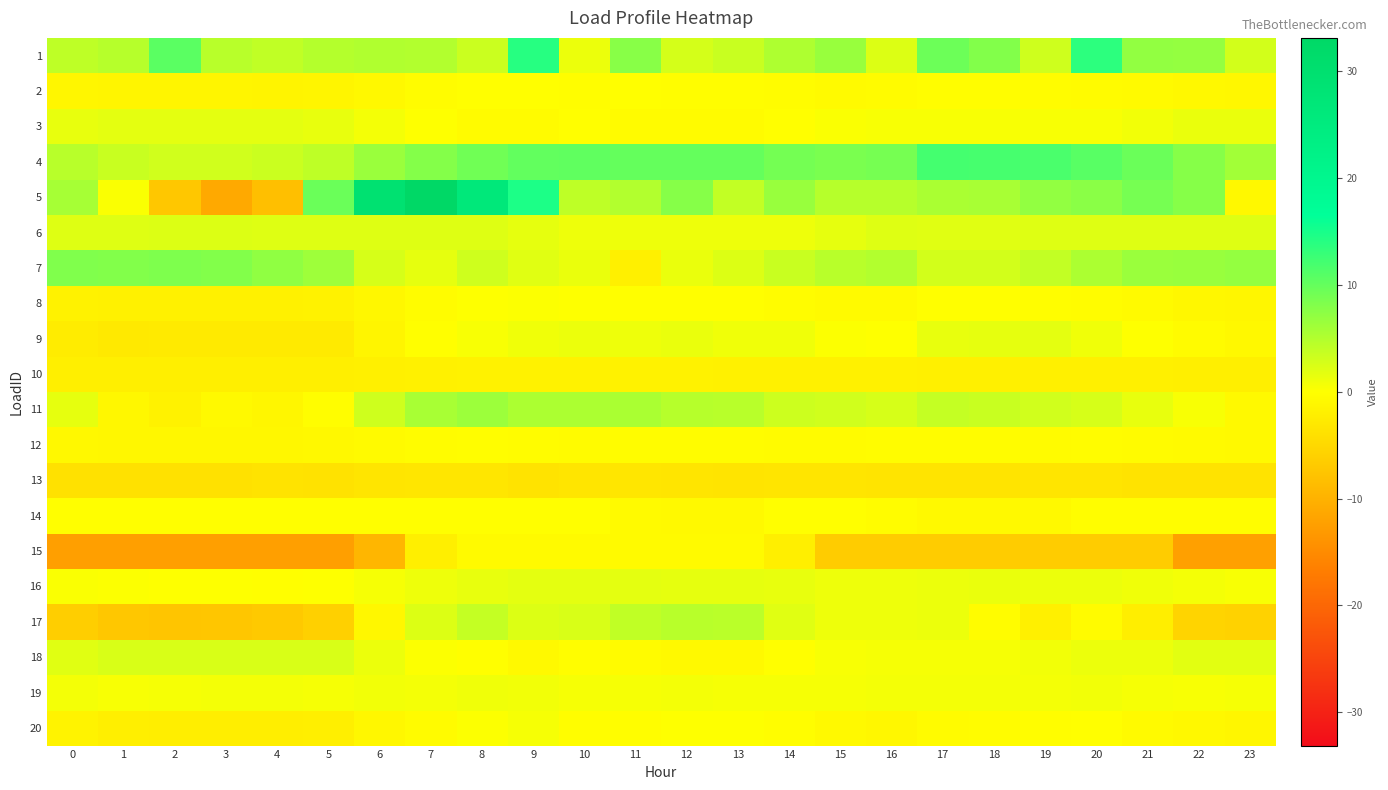

Reading left to right, extract all data points from this chart.

1: 0=4.2	1=4.8	2=10.7	3=4.6	4=4.1	5=4.8	6=5.2	7=5.0	8=3.4	9=14.0	10=1.3	11=7.6	12=2.8	13=3.6	14=5.3	15=6.6	16=2.2	17=9.5	18=8.1	19=3.2	20=13.7	21=7.1	22=6.9	23=3.0
2: 0=-1.1	1=-1.2	2=-1.3	3=-1.3	4=-1.3	5=-1.2	6=-0.9	7=-0.4	8=-0.1	9=-0.0	10=-0.1	11=-0.1	12=-0.2	13=-0.2	14=-0.4	15=-0.6	16=-0.5	17=-0.2	18=-0.2	19=-0.3	20=-0.5	21=-0.6	22=-0.8	23=-1.0
3: 0=1.4	1=1.8	2=1.8	3=1.8	4=1.8	5=1.4	6=0.6	7=0.1	8=-0.5	9=-0.5	10=-0.0	11=-0.5	12=-0.5	13=-0.4	14=-0.0	15=0.3	16=0.4	17=0.4	18=0.4	19=0.4	20=0.4	21=0.9	22=1.3	23=1.3
4: 0=4.6	1=3.6	2=3.0	3=3.0	4=3.4	5=4.2	6=6.5	7=8.0	8=9.2	9=10.1	10=10.2	11=10.0	12=10.1	13=10.0	14=9.0	15=8.6	16=8.8	17=12.0	18=12.0	19=11.7	20=10.8	21=9.6	22=7.8	23=6.0
5: 0=5.7	1=0.4	2=-7.2	3=-11.1	4=-8.3	5=9.6	6=29.1	7=33.1	8=26.4	9=14.7	10=4.2	11=5.0	12=7.8	13=3.9	14=6.7	15=4.8	16=4.7	17=5.5	18=5.7	19=7.0	20=7.5	21=8.9	22=7.8	23=-0.9
6: 0=2.2	1=2.2	2=2.2	3=2.2	4=2.2	5=2.2	6=2.1	7=2.1	8=2.1	9=1.6	10=1.1	11=1.1	12=1.1	13=1.1	14=1.1	15=1.6	16=2.1	17=2.1	18=2.1	19=2.1	20=2.1	21=2.1	22=2.1	23=2.2
7: 0=8.2	1=8.1	2=8.3	3=8.1	4=7.2	5=6.2	6=2.7	7=1.7	8=3.2	9=2.0	10=1.4	11=-1.8	12=1.4	13=2.3	14=3.6	15=4.6	16=4.9	17=2.9	18=2.9	19=3.9	20=5.4	21=6.6	22=6.6	23=6.9
8: 0=-1.6	1=-1.7	2=-1.8	3=-1.8	4=-1.7	5=-1.7	6=-1.0	7=-0.3	8=0.0	9=0.1	10=0.0	11=-0.1	12=-0.1	13=-0.1	14=-0.3	15=-0.6	16=-0.6	17=-0.1	18=-0.1	19=-0.1	20=-0.3	21=-0.6	22=-0.9	23=-1.1
9: 0=-2.4	1=-2.8	2=-2.6	3=-2.7	4=-2.7	5=-2.7	6=-1.2	7=-0.0	8=0.4	9=1.0	10=1.2	11=1.1	12=1.4	13=1.0	14=1.0	15=0.2	16=0.1	17=1.5	18=1.6	19=1.7	20=0.9	21=0.1	22=-0.5	23=-0.8
10: 0=-2.0	1=-2.0	2=-2.0	3=-2.0	4=-2.0	5=-2.0	6=-1.9	7=-1.7	8=-1.7	9=-1.6	10=-1.6	11=-1.6	12=-1.6	13=-1.7	14=-1.7	15=-1.7	16=-1.8	17=-1.8	18=-1.8	19=-1.8	20=-1.8	21=-1.9	22=-2.0	23=-2.0
11: 0=1.6	1=-1.0	2=-1.6	3=-0.7	4=-1.2	5=-0.2	6=3.1	7=5.7	8=6.4	9=5.3	10=5.4	11=5.5	12=4.7	13=4.6	14=3.2	15=3.1	16=2.7	17=3.8	18=3.5	19=3.0	20=2.6	21=1.5	22=0.5	23=-0.7
12: 0=-0.9	1=-0.9	2=-1.0	3=-0.9	4=-0.9	5=-0.8	6=-0.6	7=-0.3	8=-0.2	9=-0.3	10=-0.4	11=-0.3	12=-0.4	13=-0.4	14=-0.4	15=-0.4	16=-0.4	17=-0.3	18=-0.4	19=-0.4	20=-0.4	21=-0.5	22=-0.6	23=-0.7
13: 0=-3.8	1=-3.8	2=-3.8	3=-3.8	4=-3.6	5=-3.7	6=-3.3	7=-3.2	8=-3.2	9=-3.6	10=-3.3	11=-3.2	12=-3.3	13=-3.4	14=-3.3	15=-3.3	16=-3.4	17=-3.4	18=-3.4	19=-3.3	20=-3.3	21=-3.6	22=-3.6	23=-3.6
14: 0=-0.1	1=-0.1	2=-0.1	3=-0.1	4=-0.1	5=-0.1	6=-0.1	7=-0.1	8=-0.1	9=-0.1	10=-0.1	11=-0.6	12=-0.8	13=-0.8	14=-0.1	15=-0.1	16=-0.3	17=-0.8	18=-0.8	19=-0.8	20=-0.1	21=-0.1	22=-0.1	23=-0.1
15: 0=-12.4	1=-12.4	2=-12.4	3=-12.4	4=-12.4	5=-12.4	6=-9.3	7=-2.0	8=-0.6	9=-0.6	10=-0.6	11=-0.6	12=-0.6	13=-0.6	14=-2.1	15=-6.5	16=-6.5	17=-6.5	18=-6.5	19=-6.5	20=-6.5	21=-6.5	22=-12.2	23=-12.2
16: 0=0.3	1=0.2	2=0.1	3=0.1	4=-0.1	5=0.0	6=0.6	7=1.1	8=1.5	9=1.8	10=1.7	11=1.7	12=1.7	13=1.6	14=1.5	15=1.2	16=1.1	17=1.3	18=1.3	19=1.3	20=1.2	21=1.0	22=0.7	23=0.5
17: 0=-6.3	1=-7.2	2=-7.4	3=-7.3	4=-7.0	5=-6.1	6=-0.9	7=2.2	8=3.8	9=2.2	10=2.6	11=4.0	12=4.6	13=4.5	14=2.0	15=1.1	16=1.1	17=1.3	18=-0.3	19=-1.9	20=-0.5	21=-2.1	22=-5.6	23=-5.8
18: 0=2.1	1=2.5	2=2.5	3=2.5	4=2.5	5=2.5	6=1.3	7=0.1	8=-0.0	9=-0.7	10=-0.2	11=-0.5	12=-0.7	13=-0.7	14=-0.0	15=0.5	16=0.6	17=0.6	18=0.6	19=0.8	20=1.3	21=1.3	22=1.9	23=1.9
19: 0=0.7	1=0.4	2=0.6	3=0.7	4=0.7	5=0.6	6=0.8	7=0.7	8=1.0	9=0.8	10=0.6	11=0.6	12=0.7	13=0.5	14=0.6	15=0.6	16=0.7	17=0.7	18=0.6	19=0.8	20=0.8	21=0.6	22=0.5	23=0.6
20: 0=-1.5	1=-2.0	2=-2.1	3=-2.1	4=-2.1	5=-2.0	6=-1.0	7=-0.5	8=0.2	9=0.6	10=-0.2	11=-0.2	12=0.1	13=0.0	14=-0.1	15=-0.8	16=-1.0	17=-0.4	18=-0.4	19=-0.1	20=-0.1	21=-0.5	22=-0.9	23=-1.1